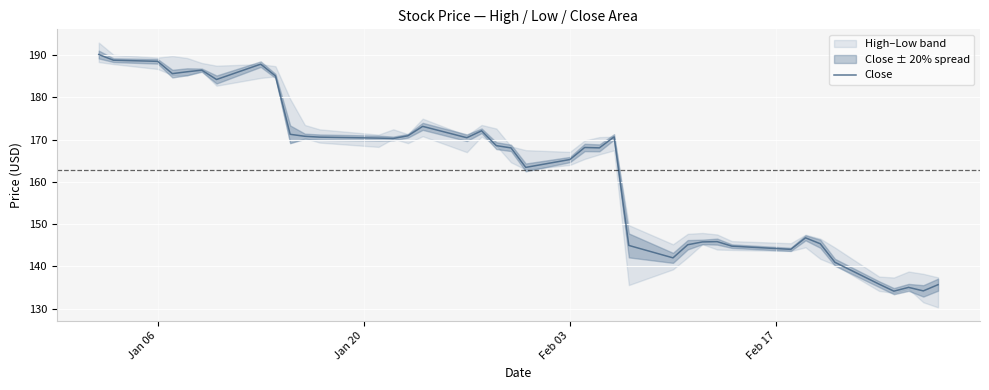

What is the maximum value for Close?

190.1